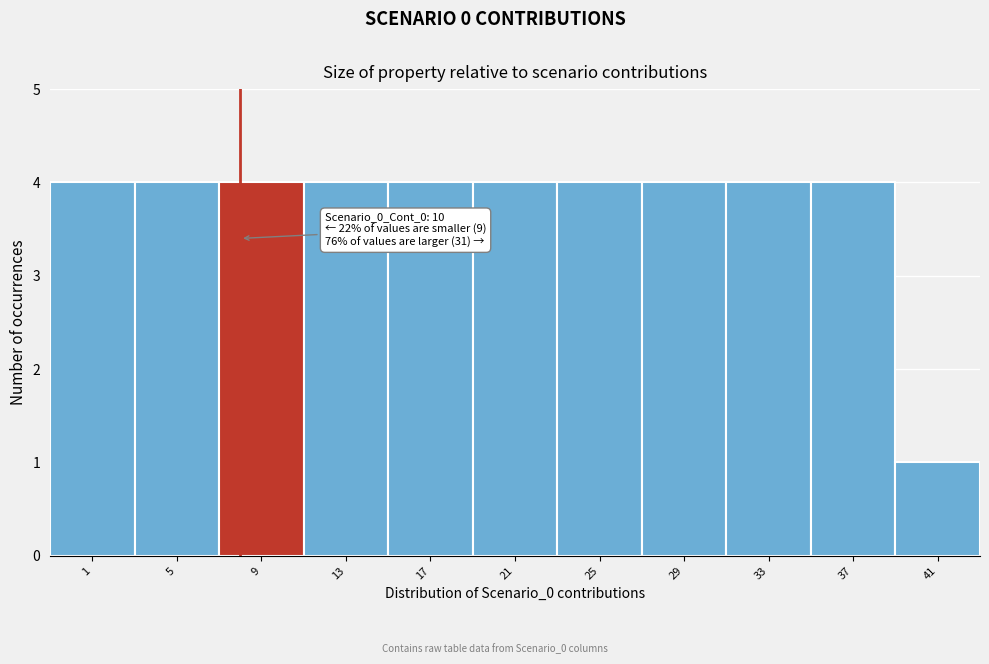

Reading left to right, what are all the values shown in this chart?

1=4	5=4	9=4	13=4	17=4	21=4	25=4	29=4	33=4	37=4	41=1